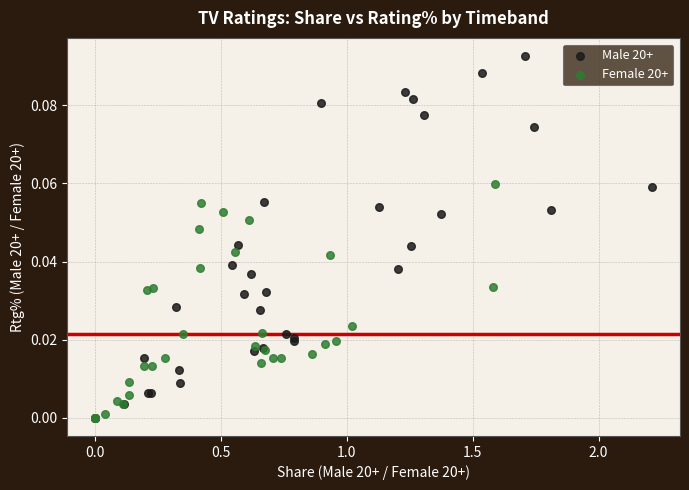

Which series has the largest Y range (max minus min)?

Male 20+